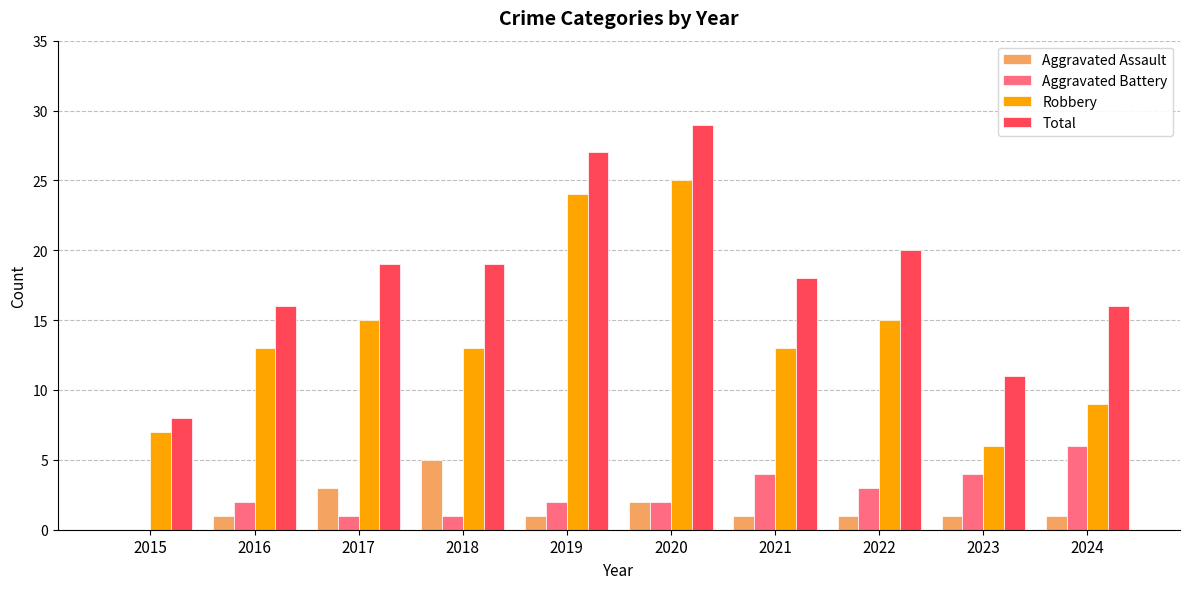

Which series has the widest spread of values?

Total